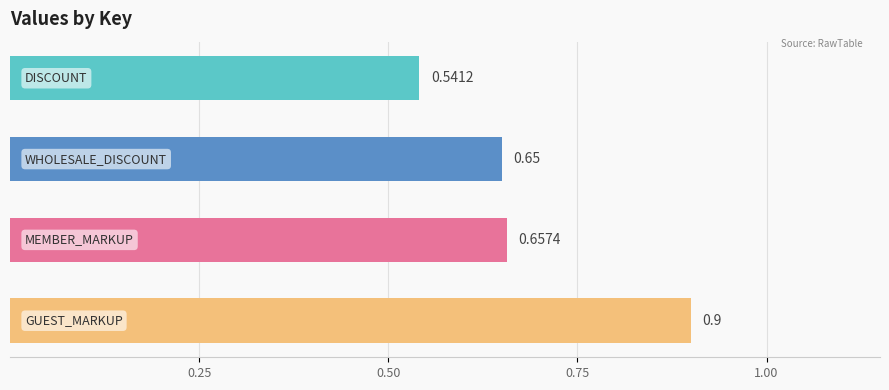

What is the difference between the maximum and minimum values?

0.4